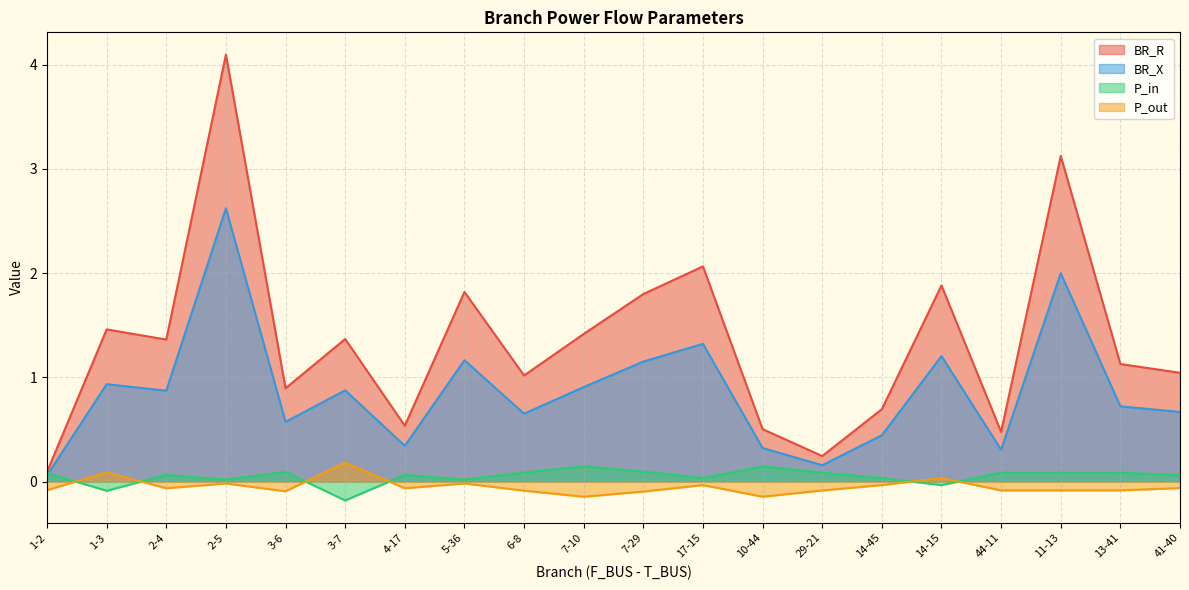

List the series in order of their peak value, highest first.

BR_R, BR_X, P_out, P_in